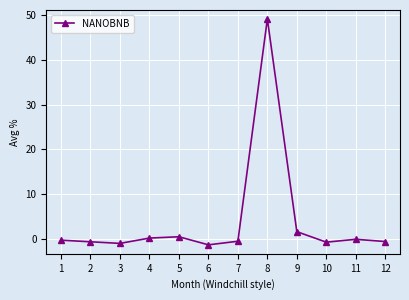

How many lines are shown in the chart?

1